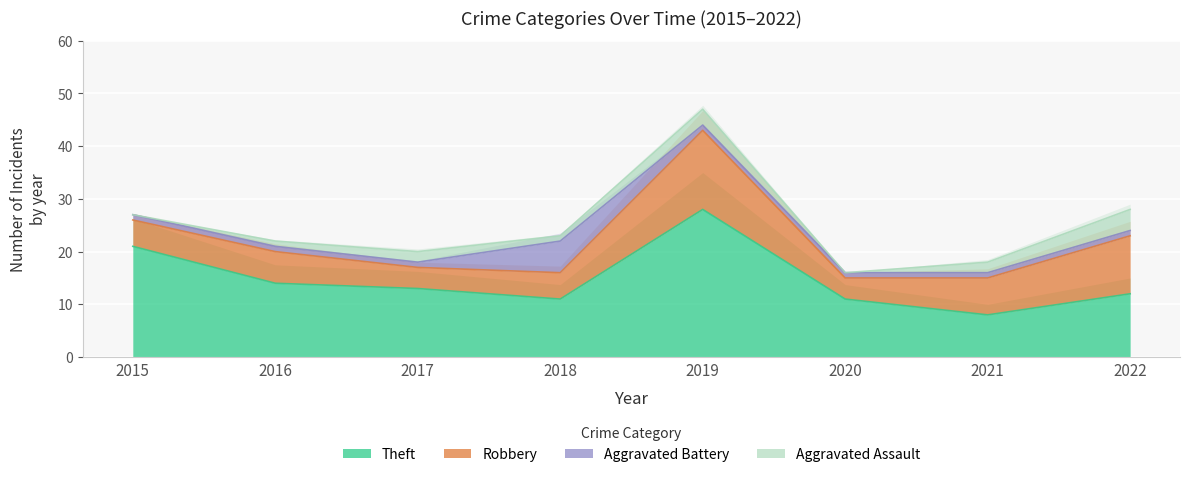

At which label does Aggravated Assault reach its peak?

2022